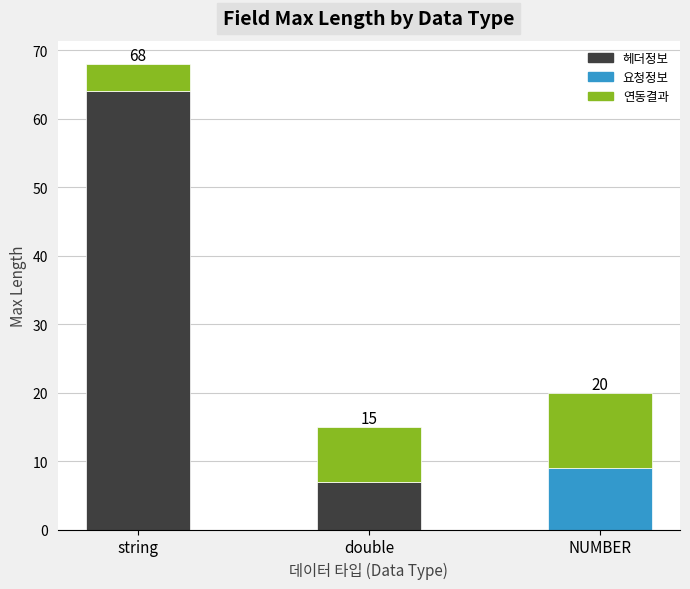

How many distinct data groups are displayed?

3